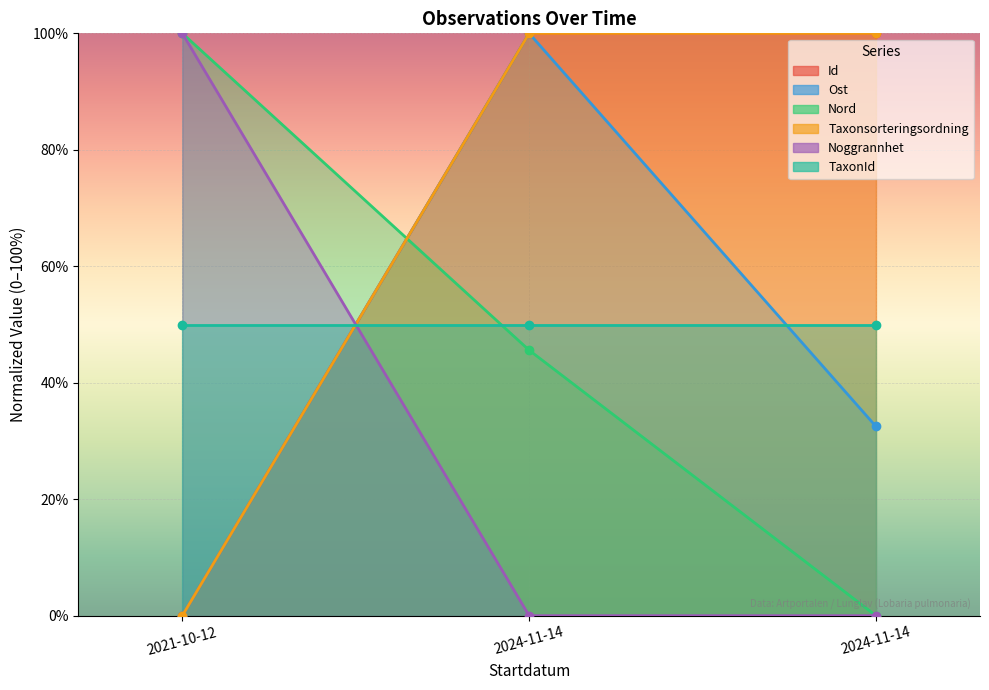

What is the total value across all series at 2024-11-14?

345.6